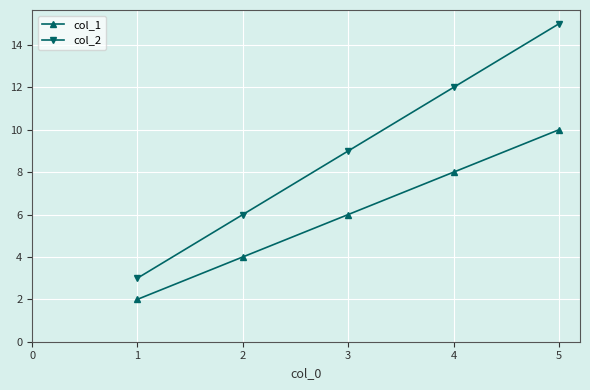

How many values in the col_2 series are below 9?

2